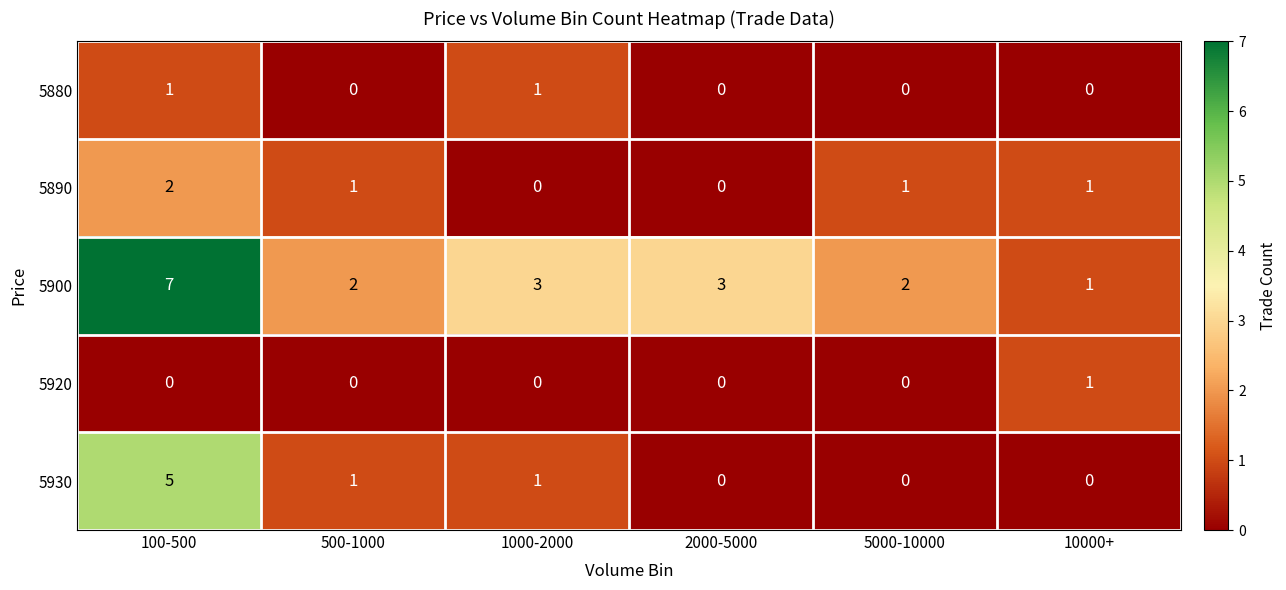

Which label corresponds to the largest value in the chart?

100-500